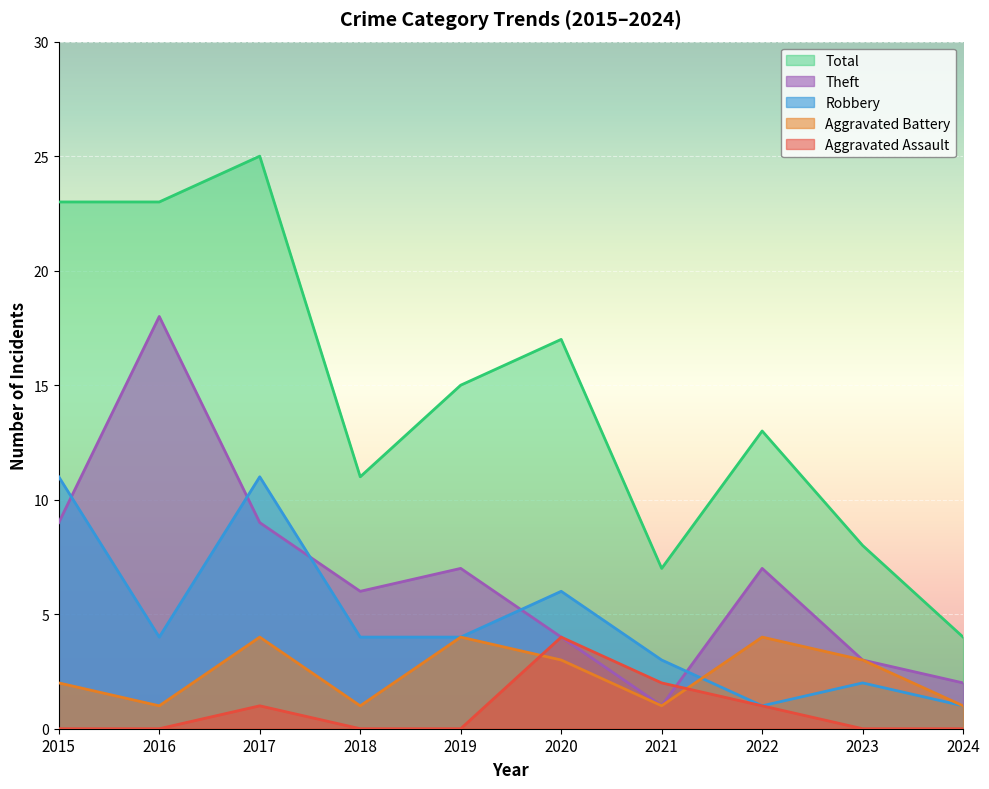

True or false: Robbery has more than 2 interior local peaks.

True